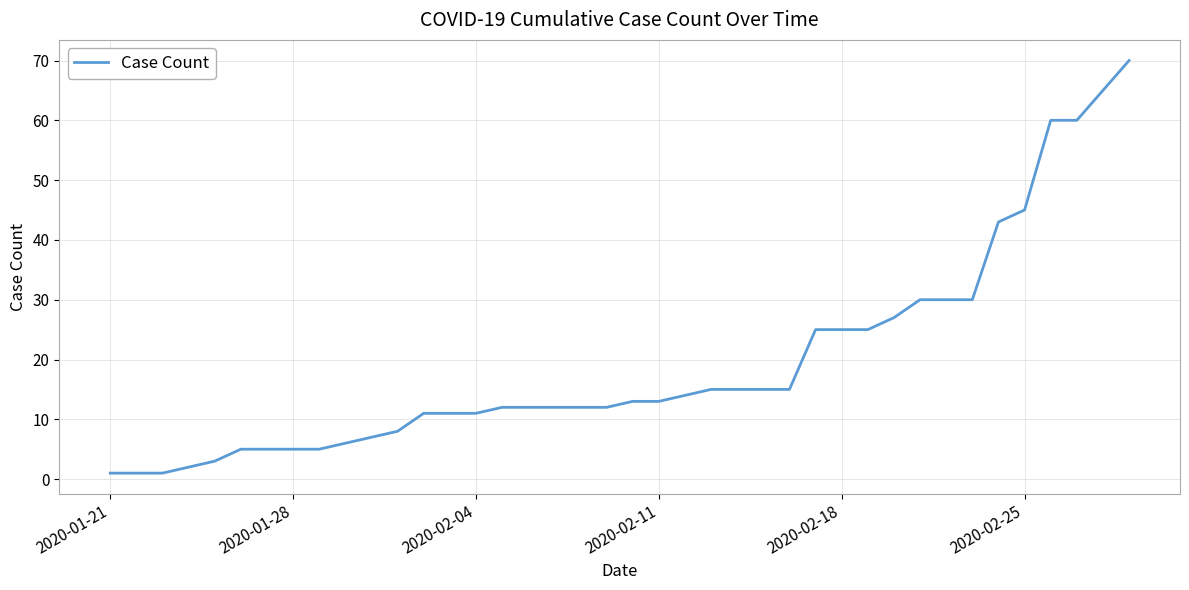

Reading left to right, what are all the values shown in this chart?

1	1	1	2	3	5	5	5	5	6	7	8	11	11	11	12	12	12	12	12	13	13	14	15	15	15	15	25	25	25	27	30	30	30	43	45	60	60	65	70